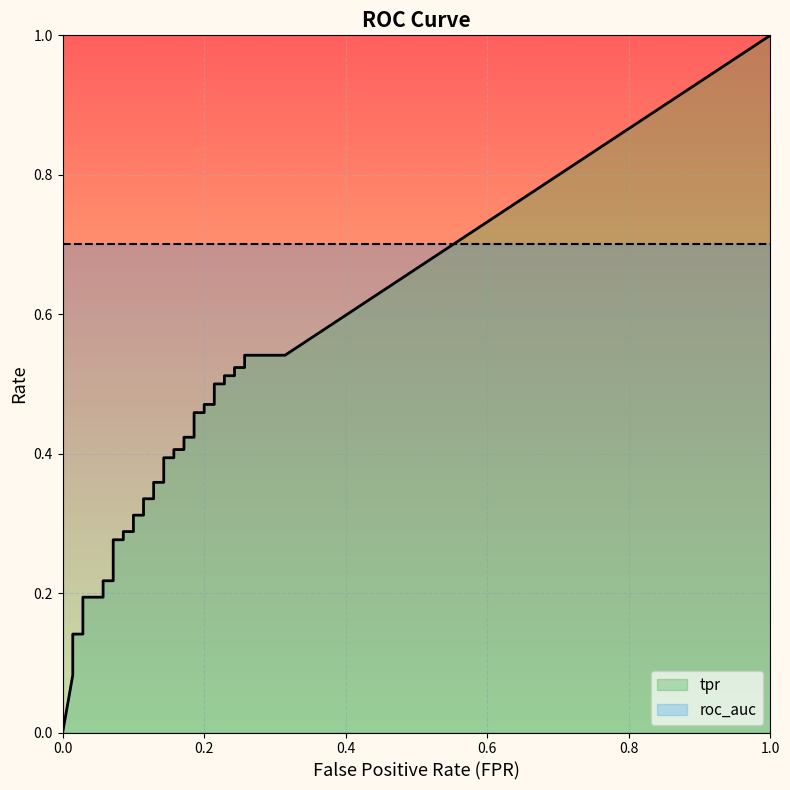

What is the difference between the second highest and second lowest values in the fpr series?

0.2